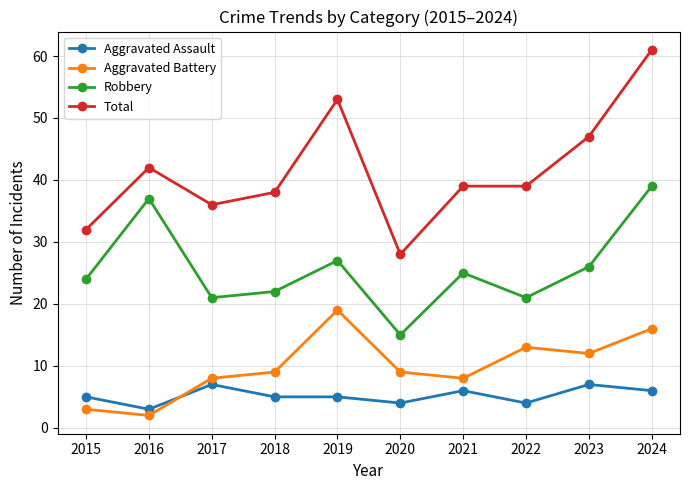

True or false: Total has a value of 28 at 2020.

True